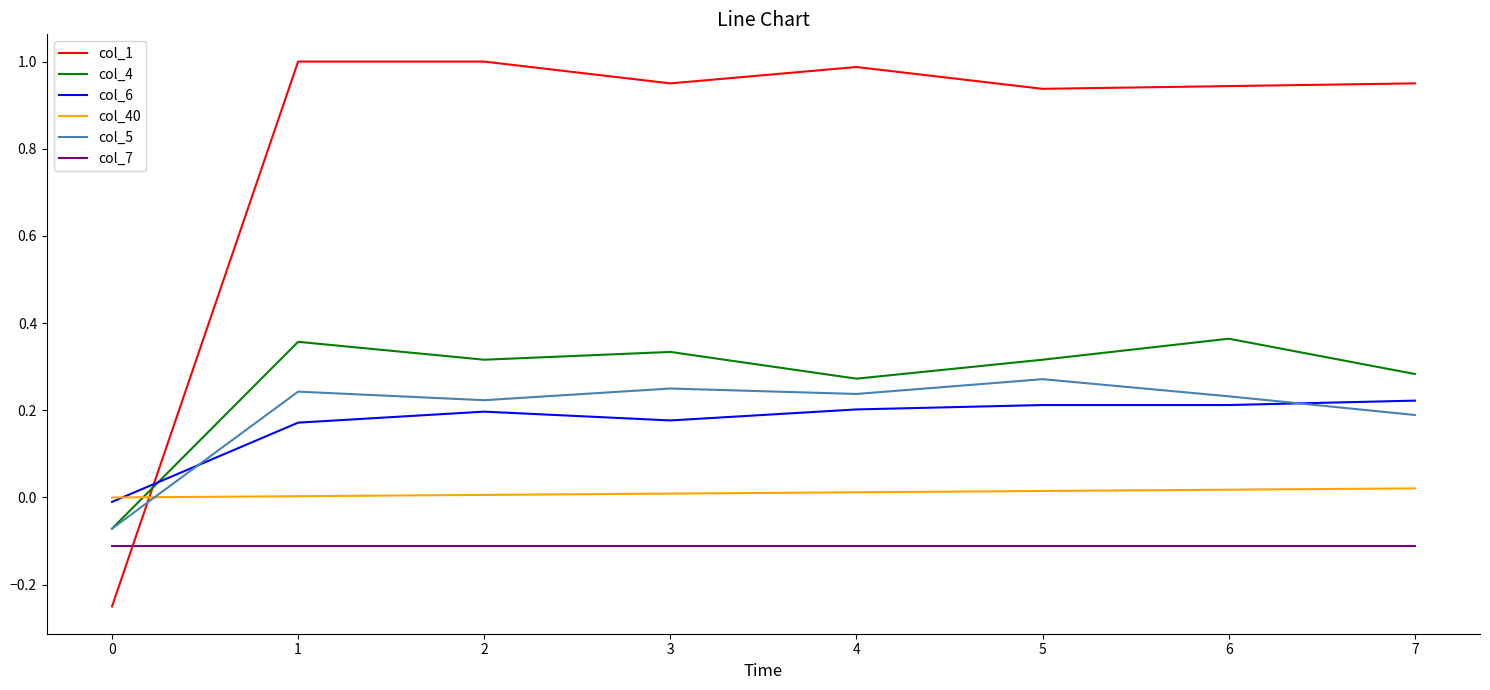

The col_5 series shows 0.1 at 2. True or false?

False